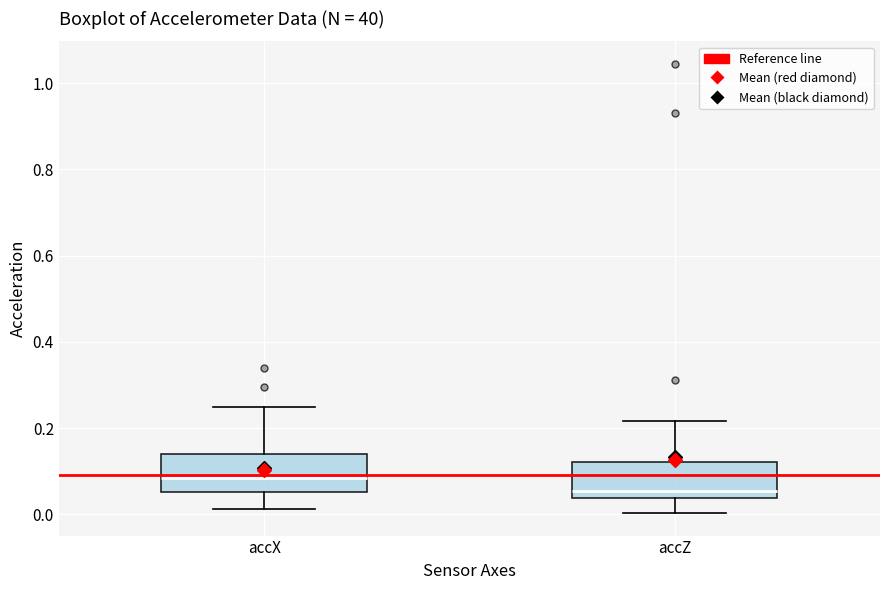

Reading left to right, transcribe this box plot: for each box, give where its median line is, the range the box spans, and where its two whiskers end, as read against the y-axis. The values are not printed on the chart, so give them approximately, as read against the axis.

accX: median 0.08, box 0.06 to 0.14, whiskers 0.02 to 0.24
accZ: median 0.06, box 0.04 to 0.12, whiskers 0.00 to 0.22